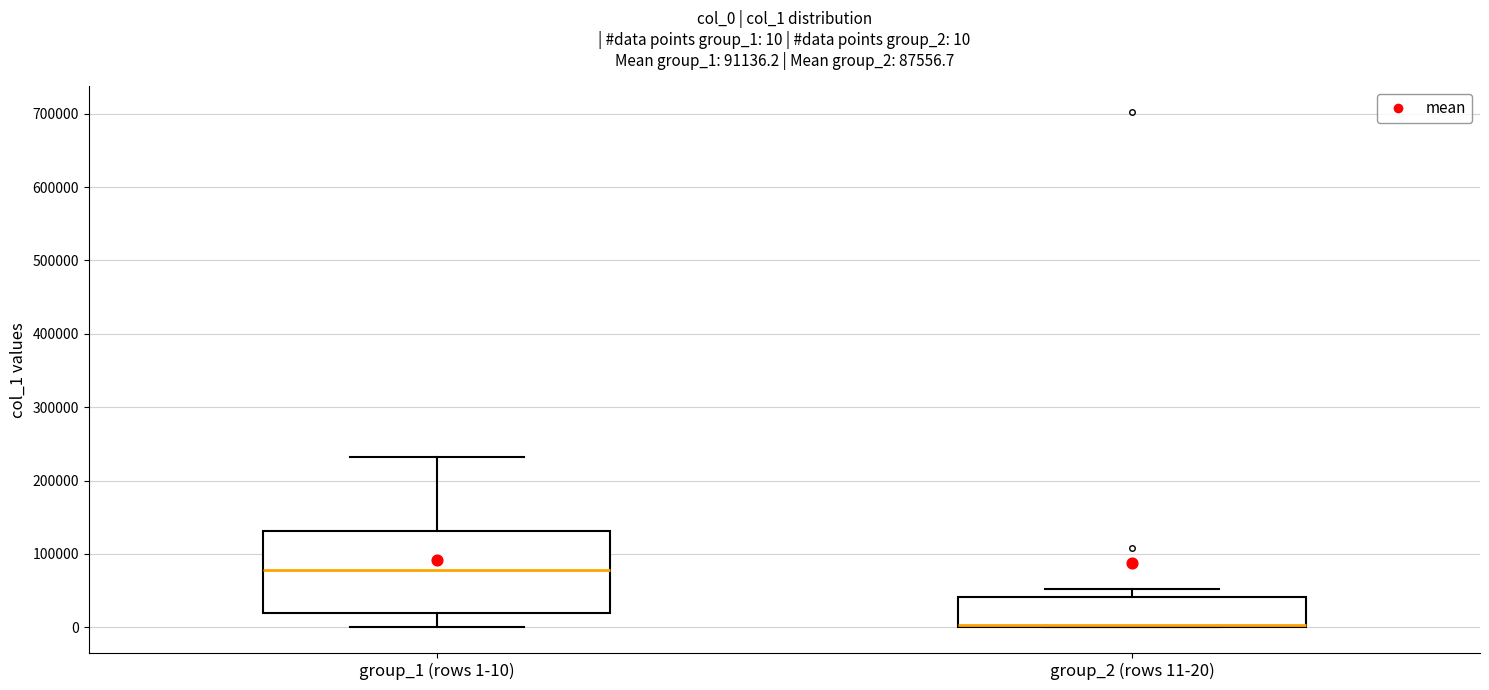

Comparing the boxes themselves (not the whiskers), which one is the tallest?

group_1 (rows 1-10)